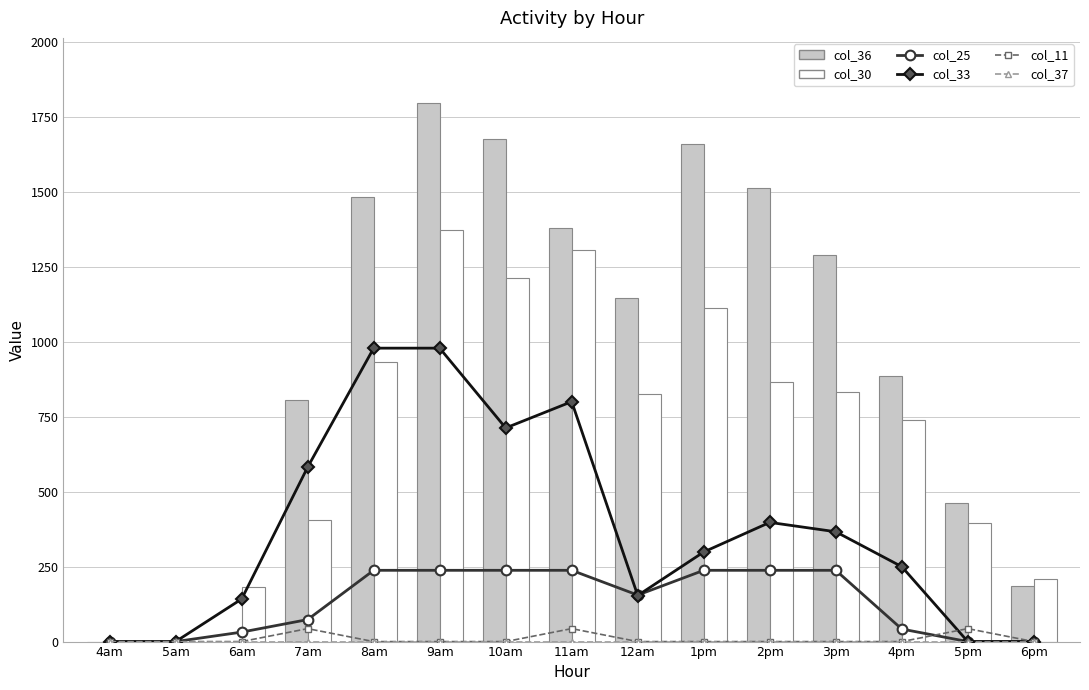

How many values in the col_33 series exceed 298?

8